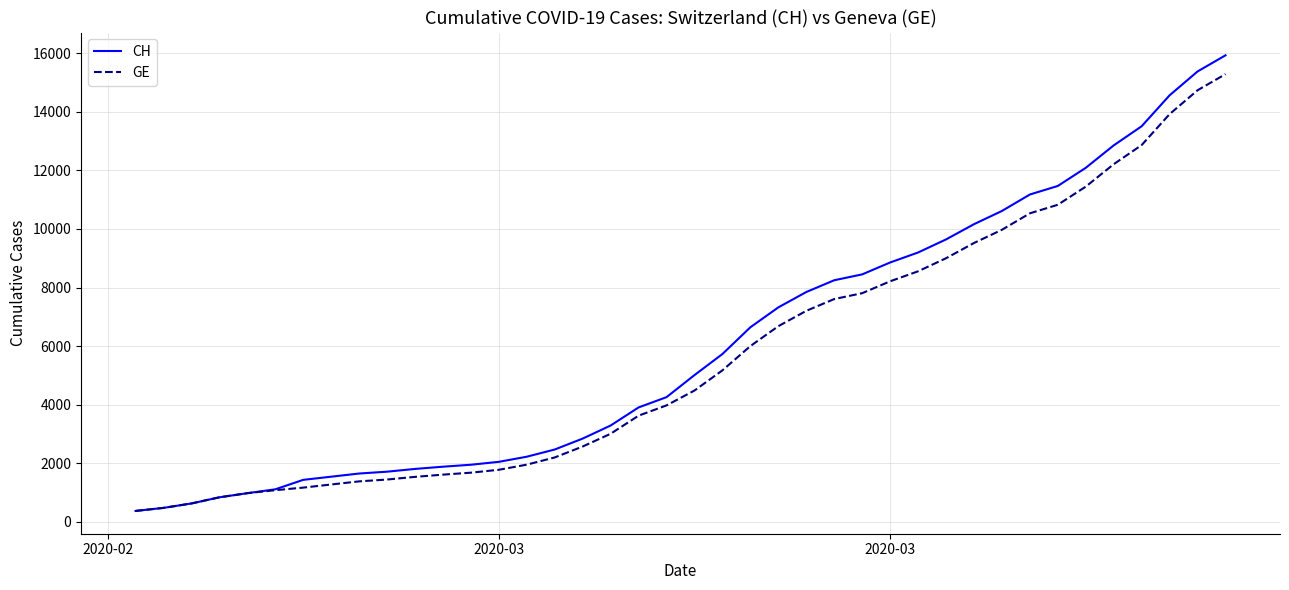

Which series has the widest spread of values?

CH